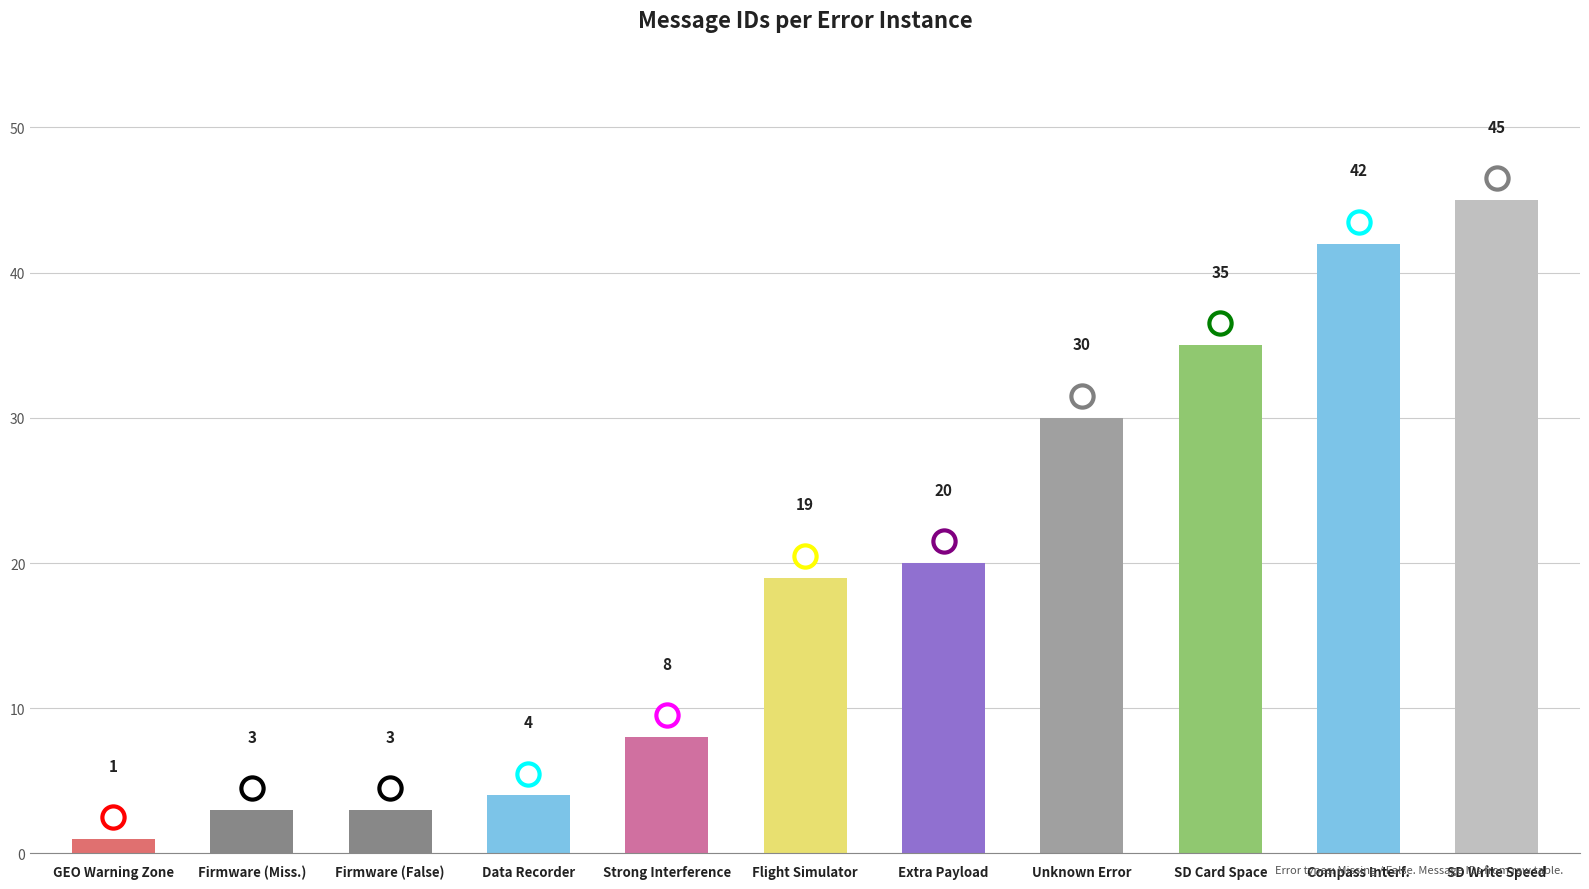

What is the approximate value at Flight Simulator, to the nearest 10?

20